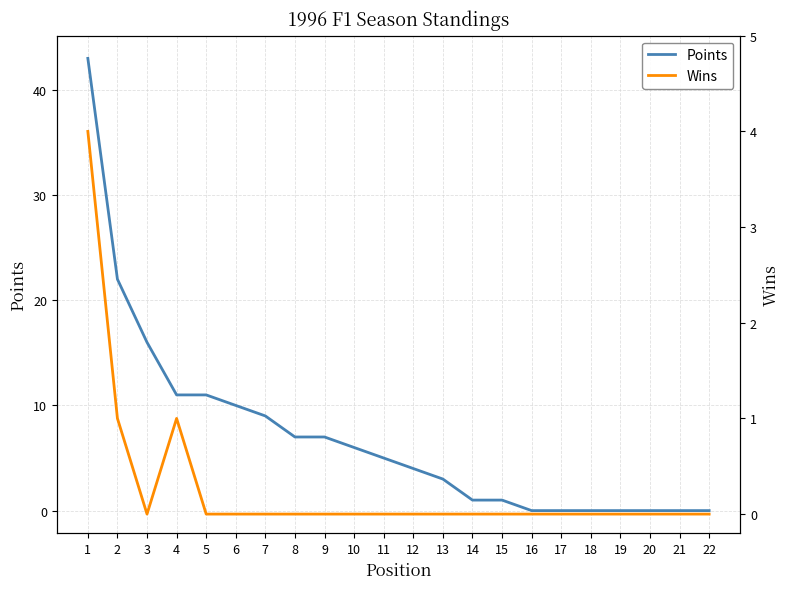

At 14, list the series in order from largest to smallest.

Points, Wins